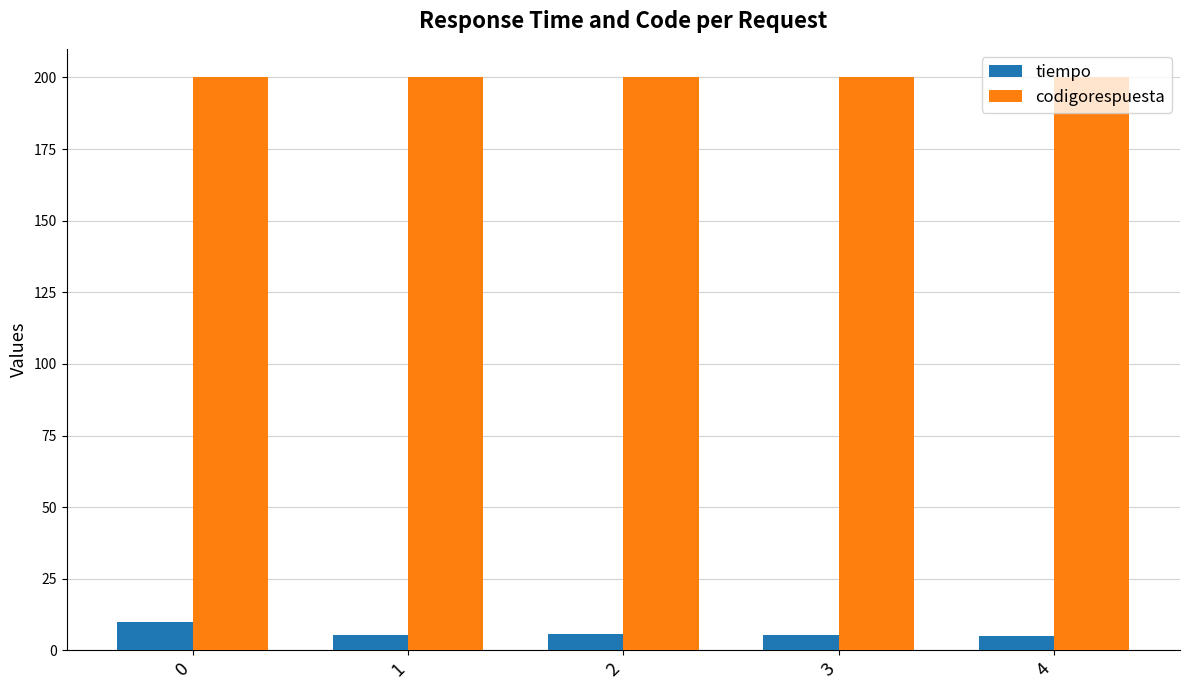

List the series in order of their peak value, highest first.

codigorespuesta, tiempo